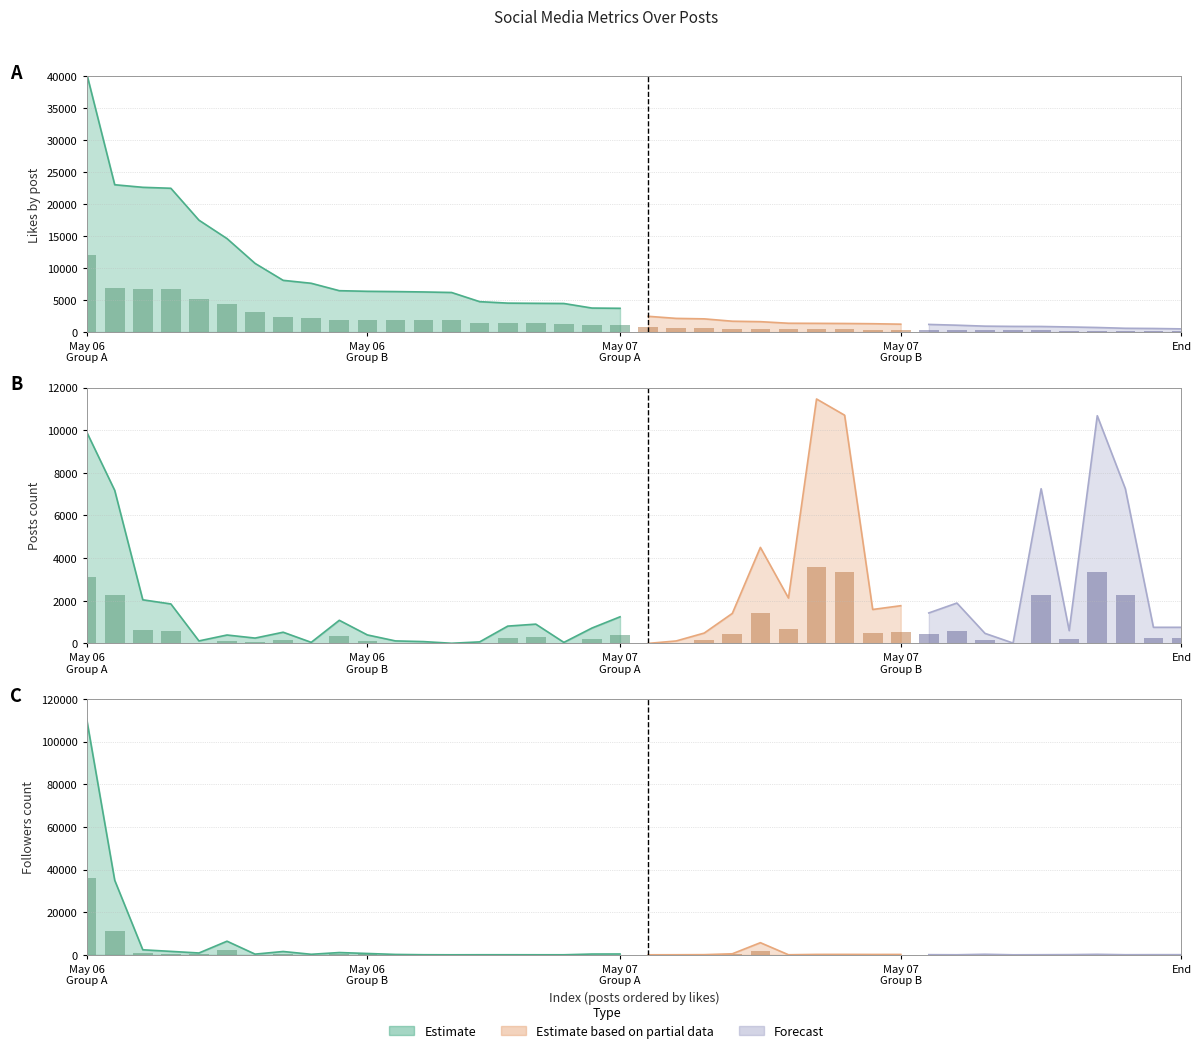

What is the value of the like bar at the 18th from the left?

1323.8